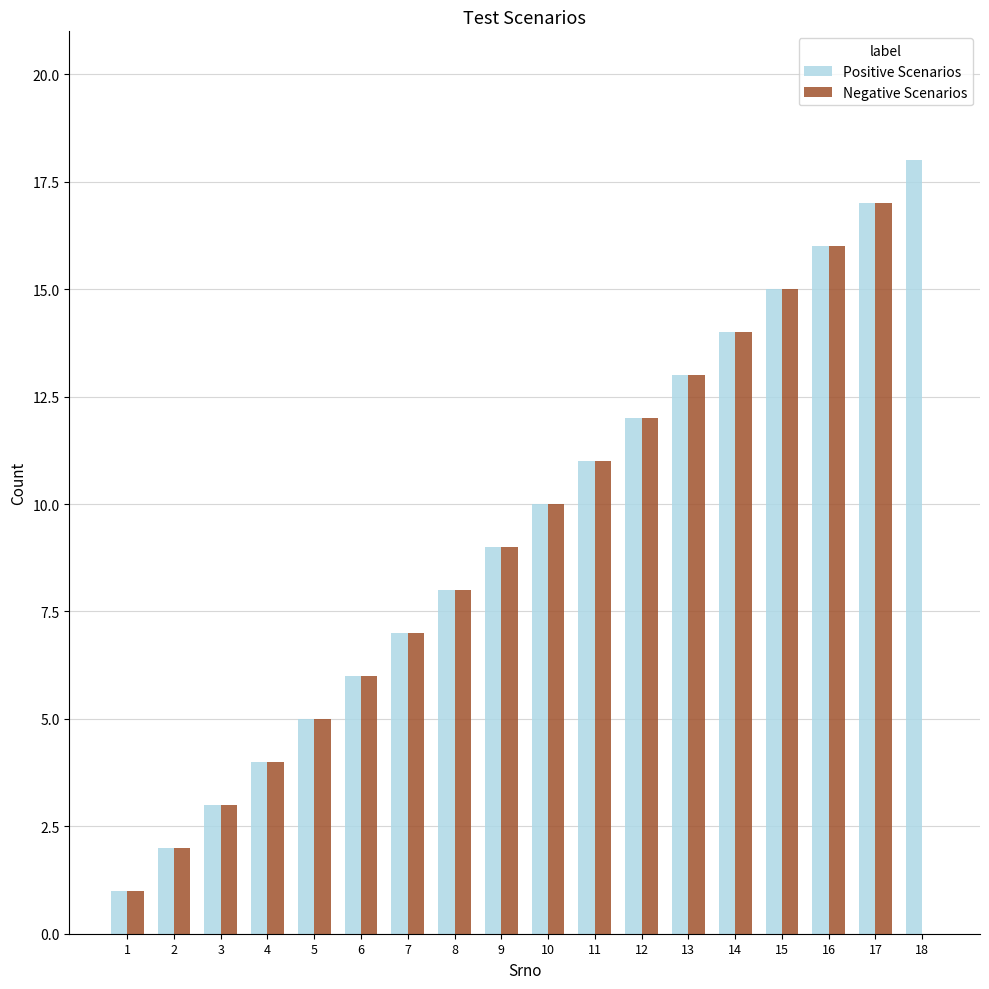

Which series changed the most between 6 and 18?

Positive Scenarios